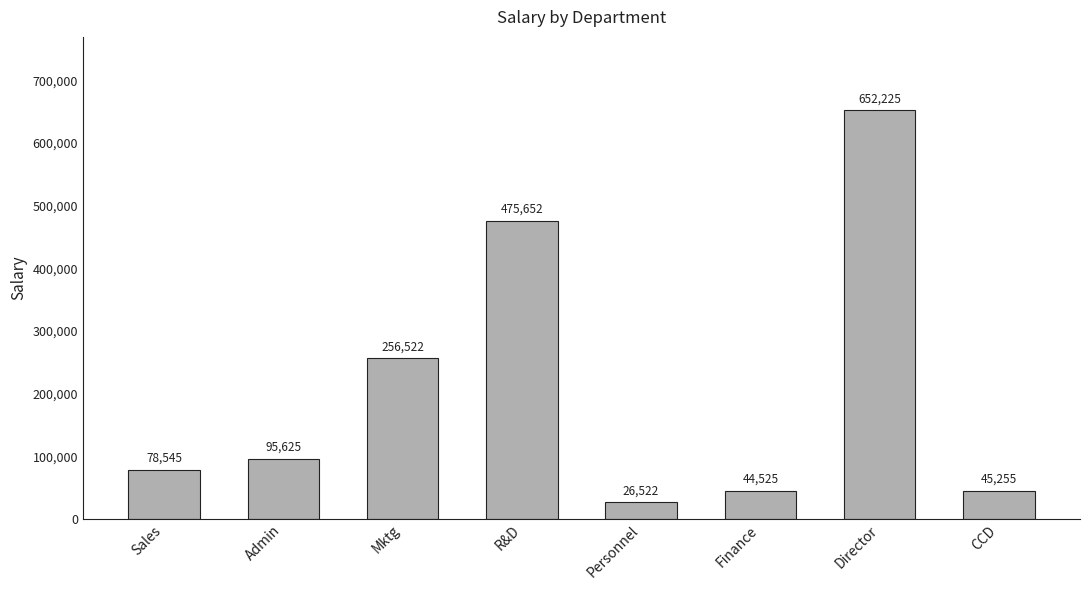

What is the average value?

209359